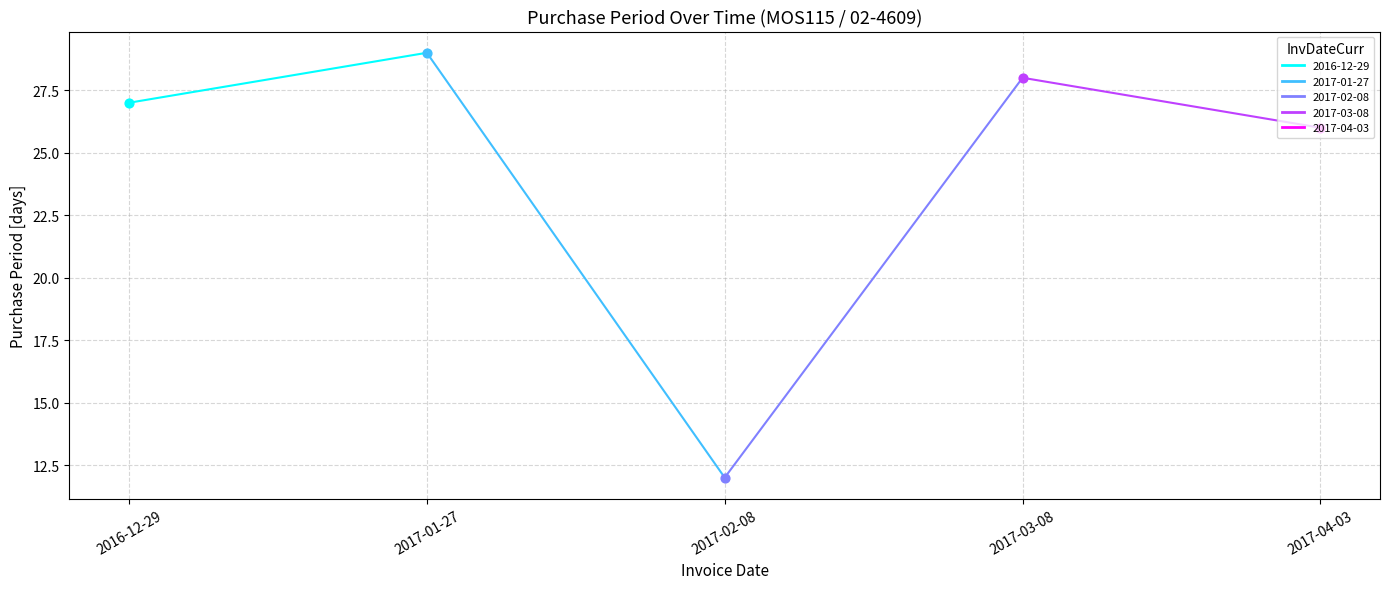

Which has a higher value, 2017-04-03 or 2017-01-27?

2017-01-27